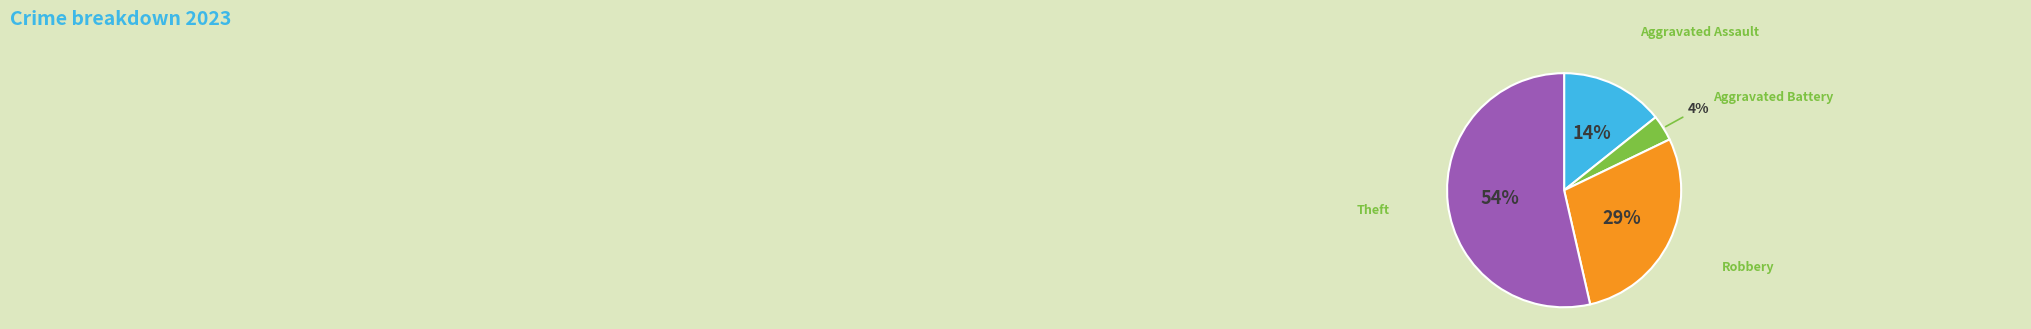

To the nearest percent, what is the difference between the largest and smallest slice percentages?

50%